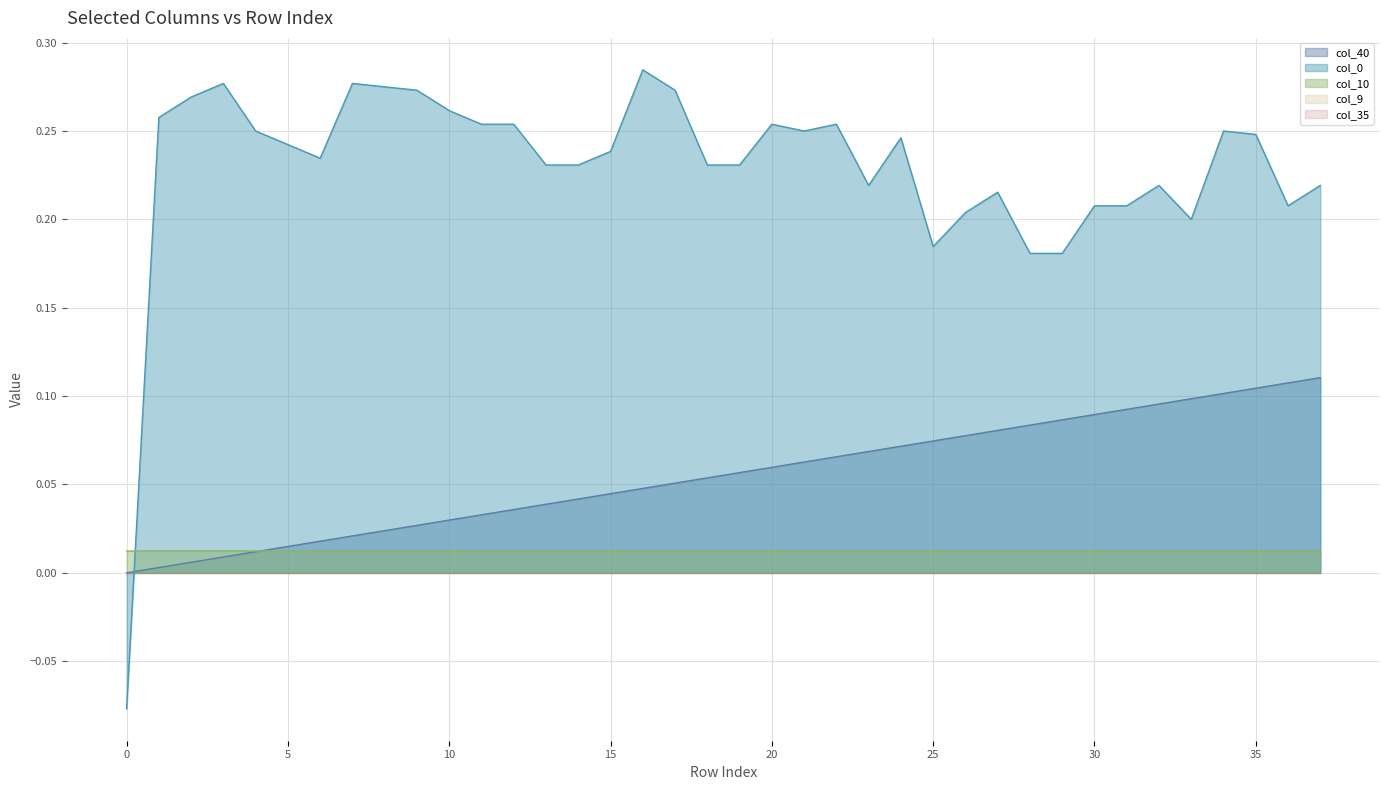

Rank the categories by col_40 value from highest to lowest.

37, 36, 35, 34, 33, 32, 31, 30, 29, 28, 27, 26, 25, 24, 23, 22, 21, 20, 19, 18, 17, 16, 15, 14, 13, 12, 11, 10, 9, 8, 7, 6, 5, 4, 3, 2, 1, 0